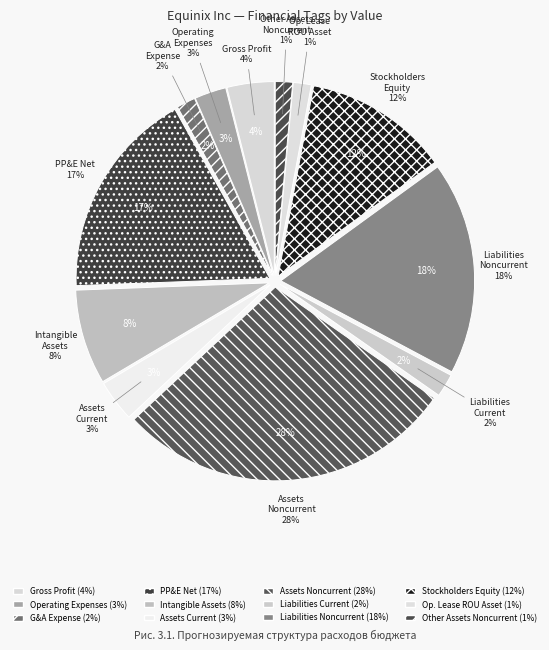

To the nearest percent, what is the average slice percentage?

8%